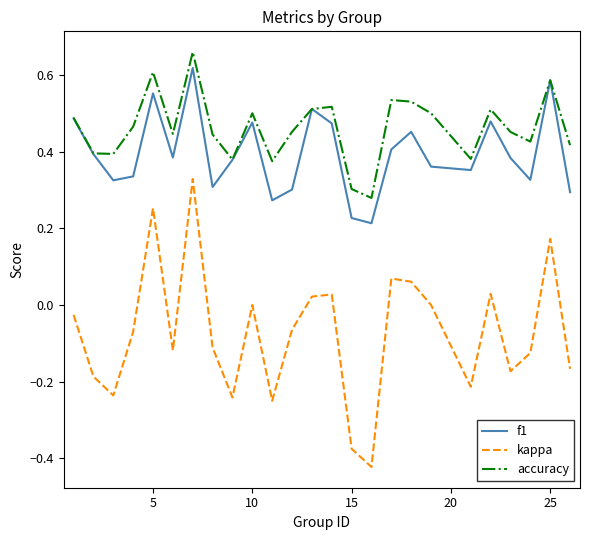

True or false: kappa and f1 intersect in this chart.

False